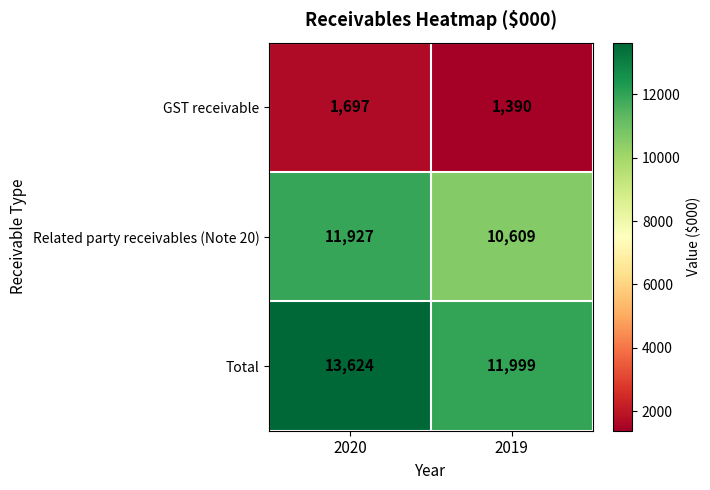

What is the difference between the GST receivable values at 2019 and 2020?

307